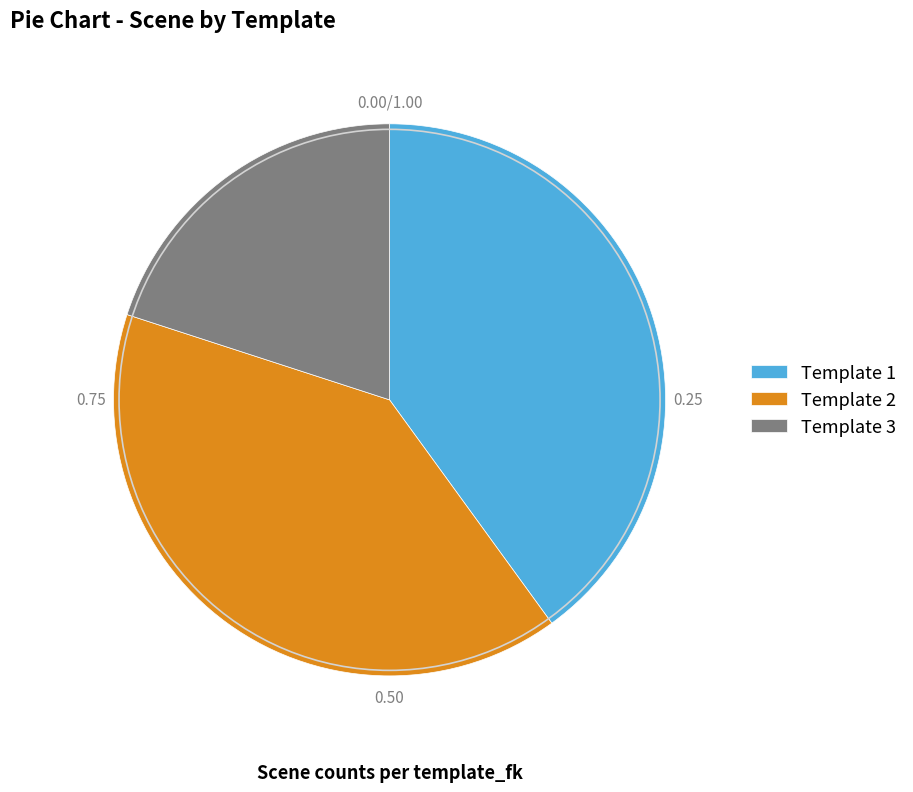

Does any single category account for the majority?

No